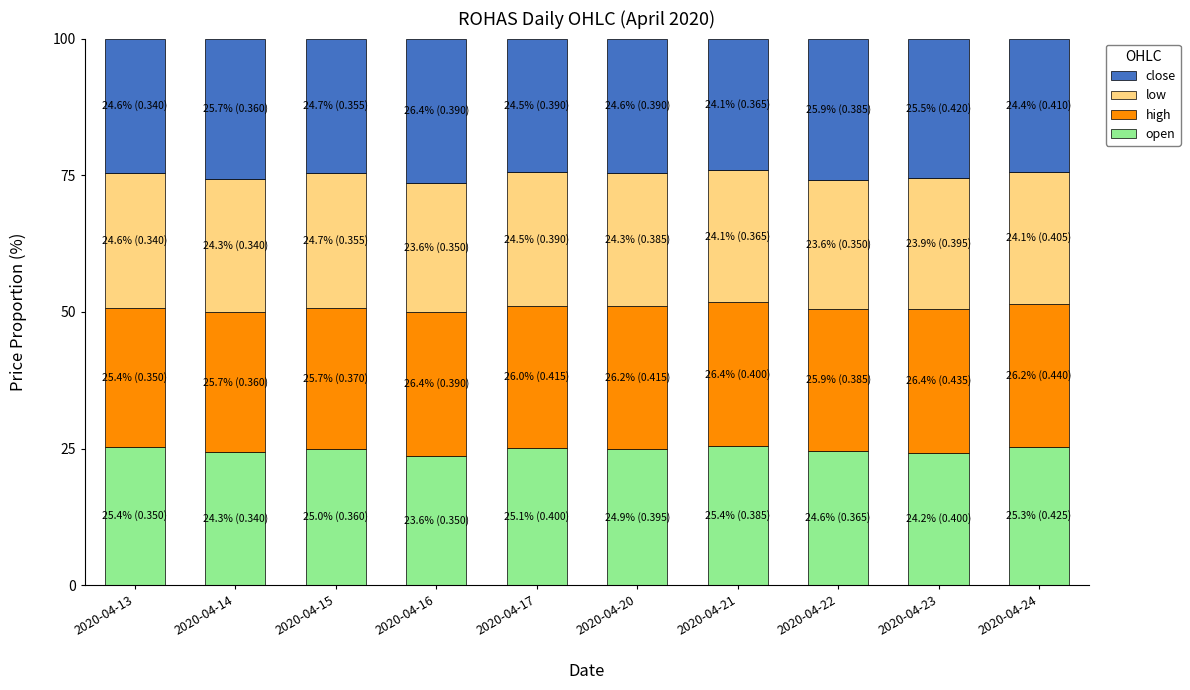

What is the total value across all series at 2020-04-24?

100.0